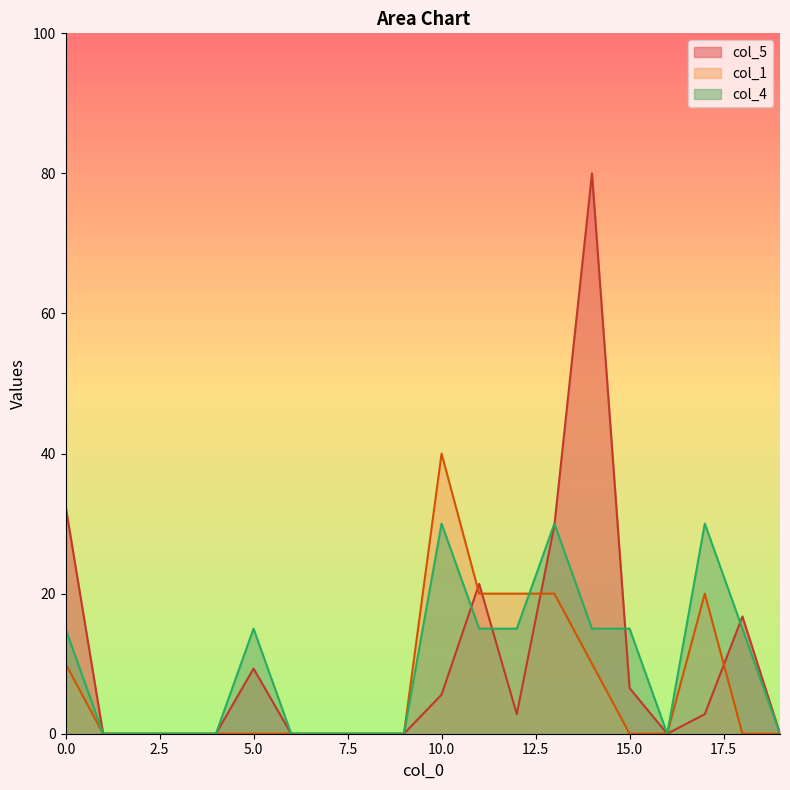

What is the sum of all col_1 values?

140.0